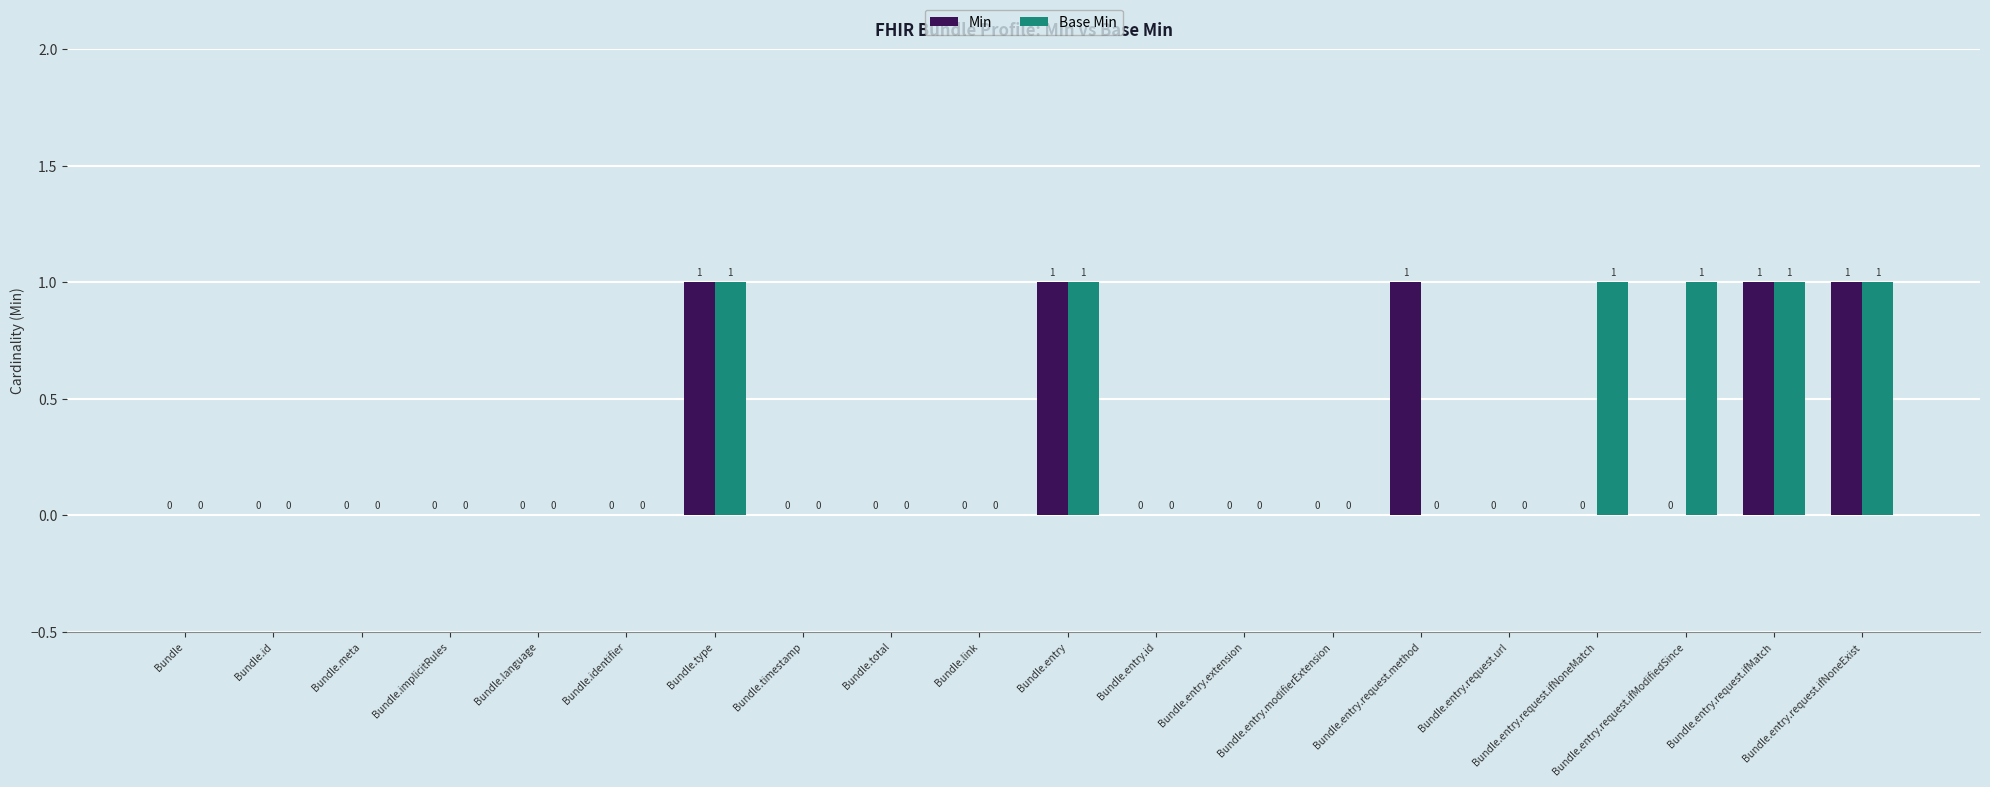

What is the sum of all Base Min values?

6